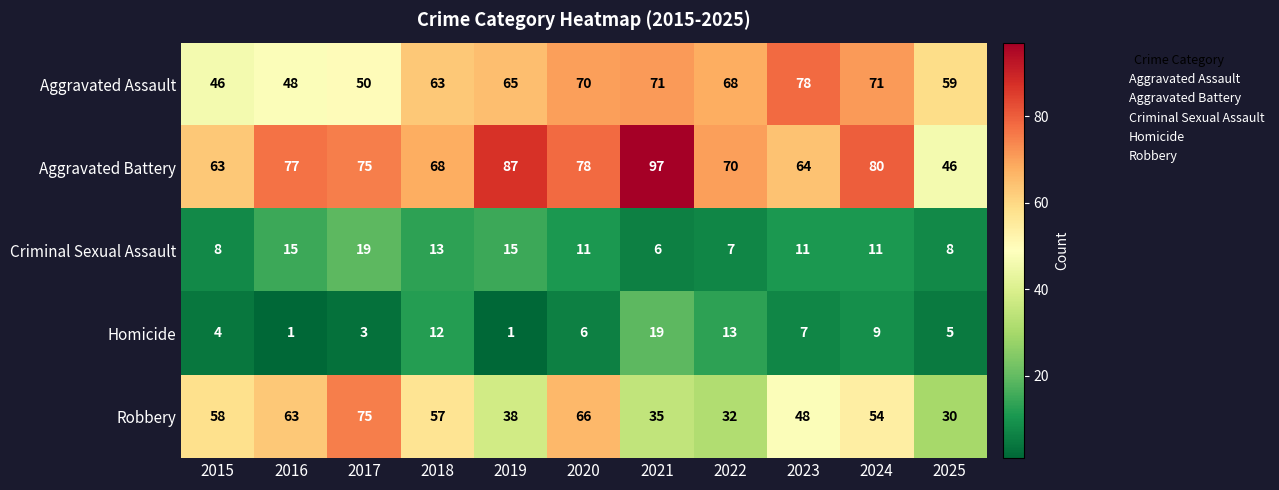

Which series changed the most between 2021 and 2022?

Aggravated Battery